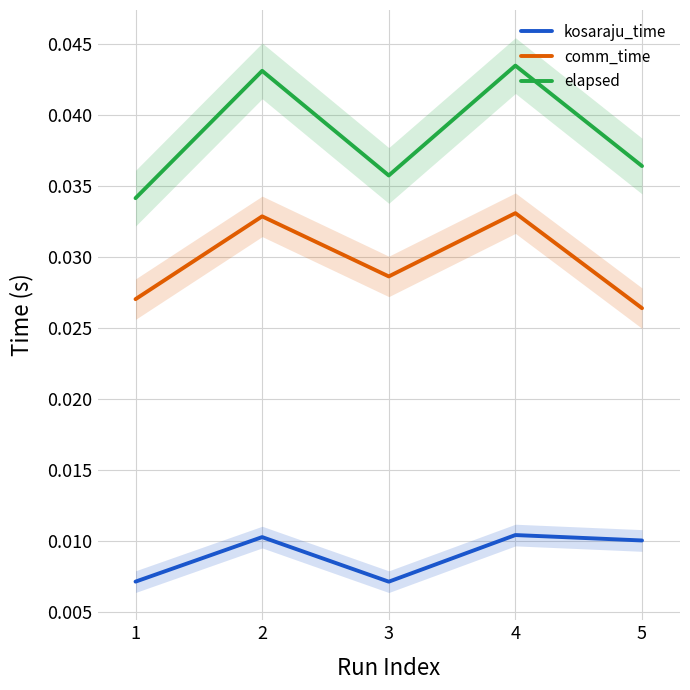

Rank the categories by comm_time value from lowest to highest.

5, 1, 3, 2, 4